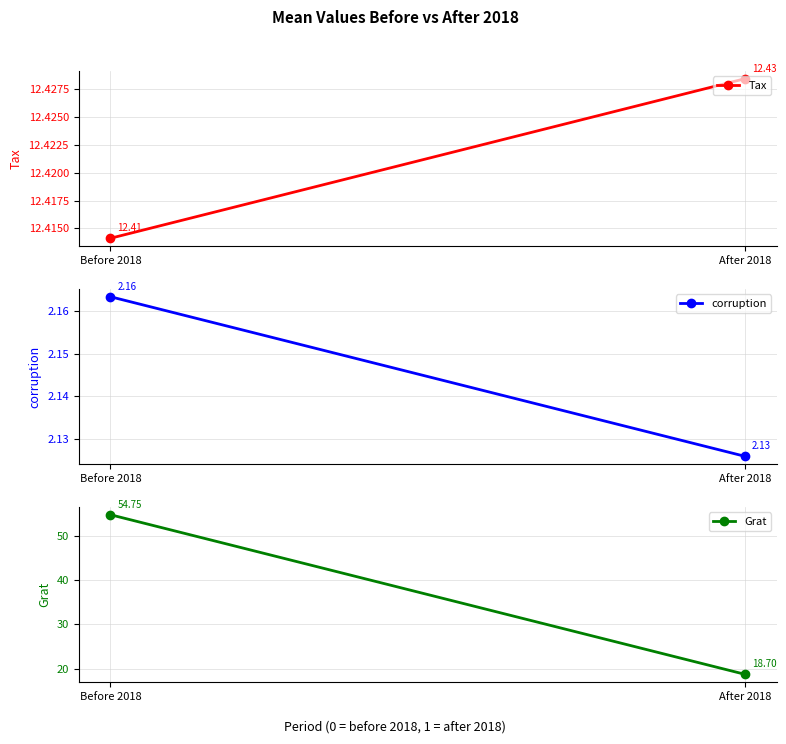

How many lines are shown in the chart?

3